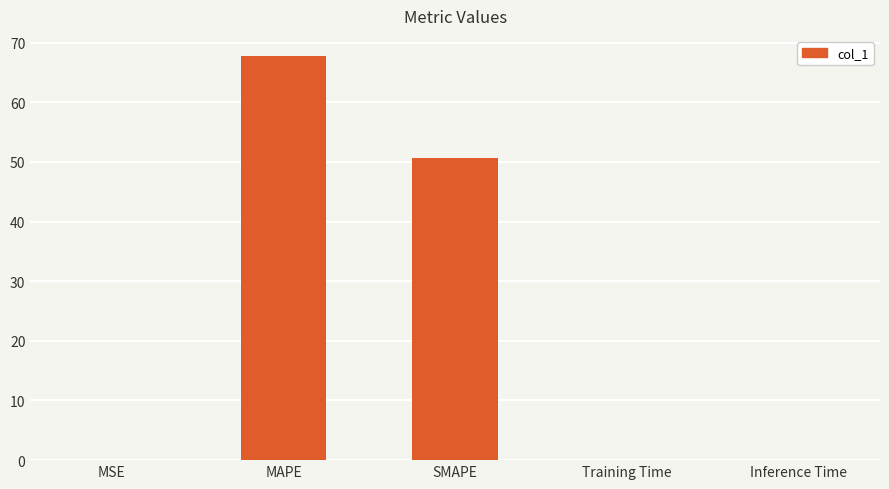

Where is the data nearest to the value 33?

SMAPE